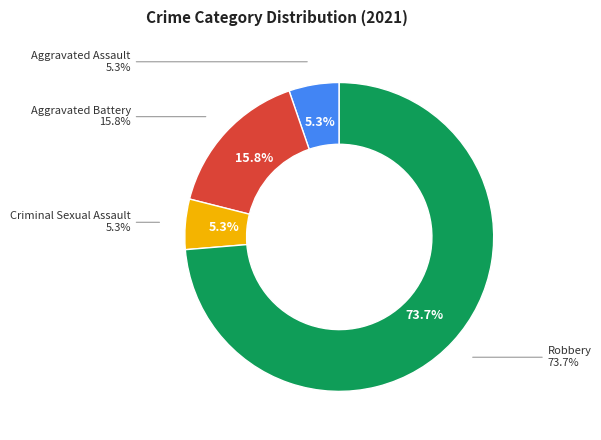

The Aggravated Battery slice represents 16% of the pie. True or false?

True